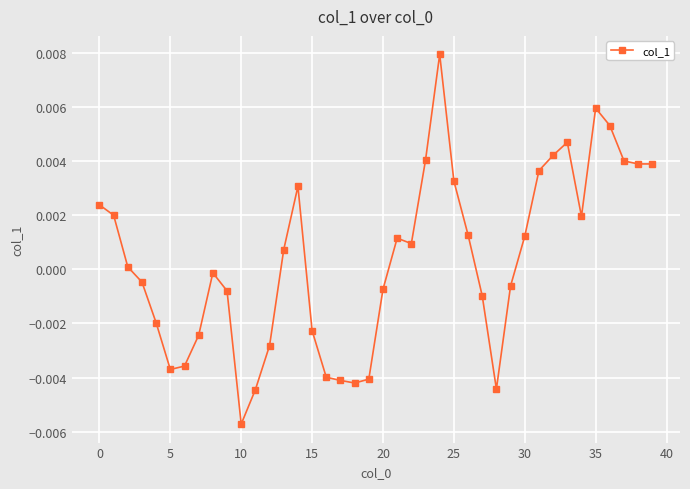

Count the number of data series in this chart.

1